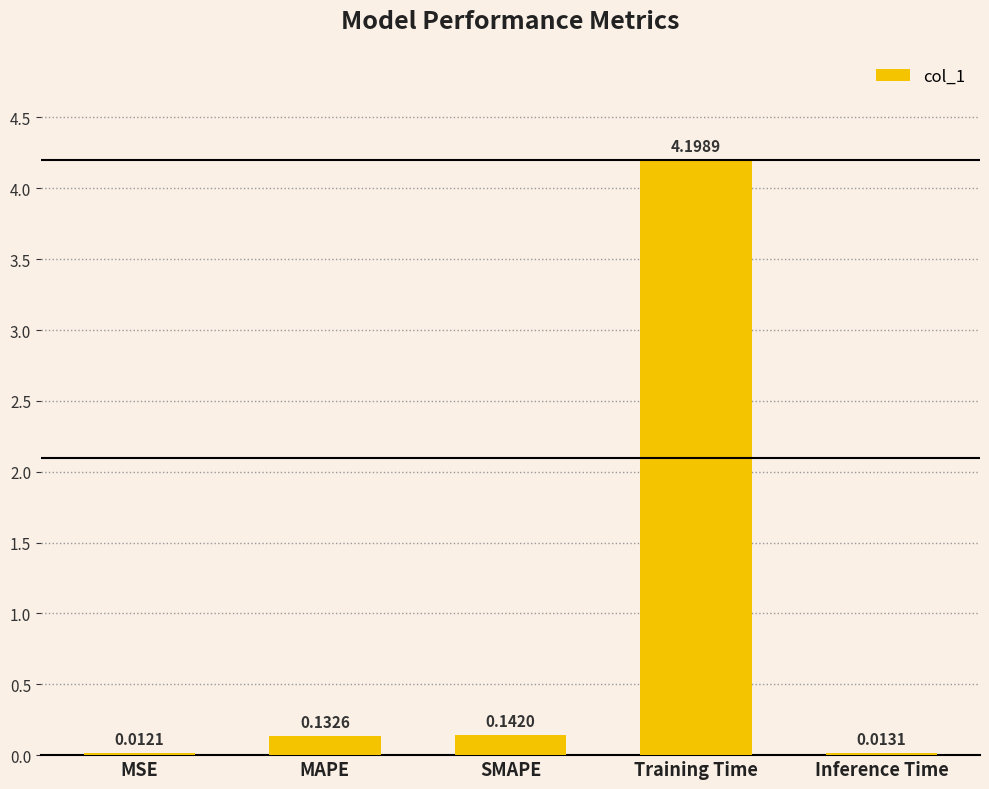

How many categories are shown in the chart?

5